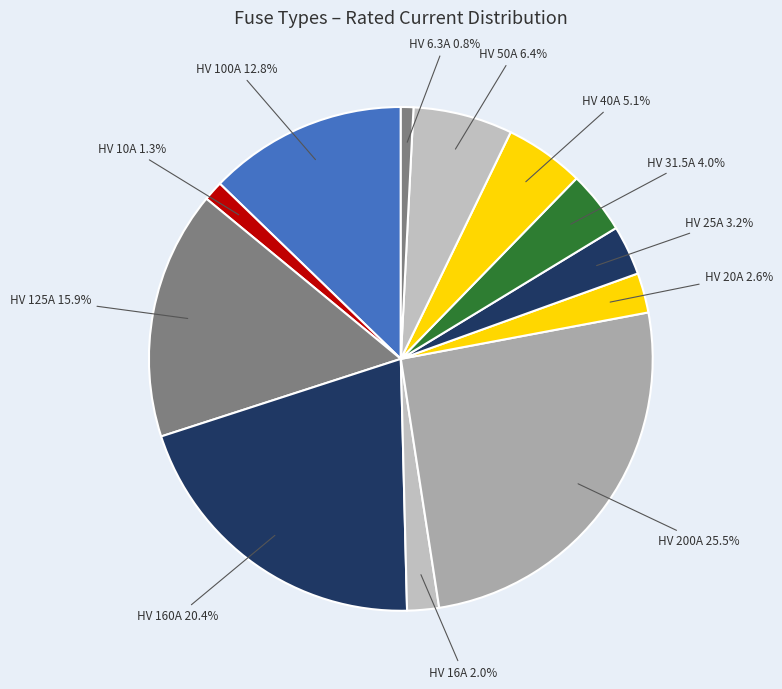

How many slices are in this pie chart?

12